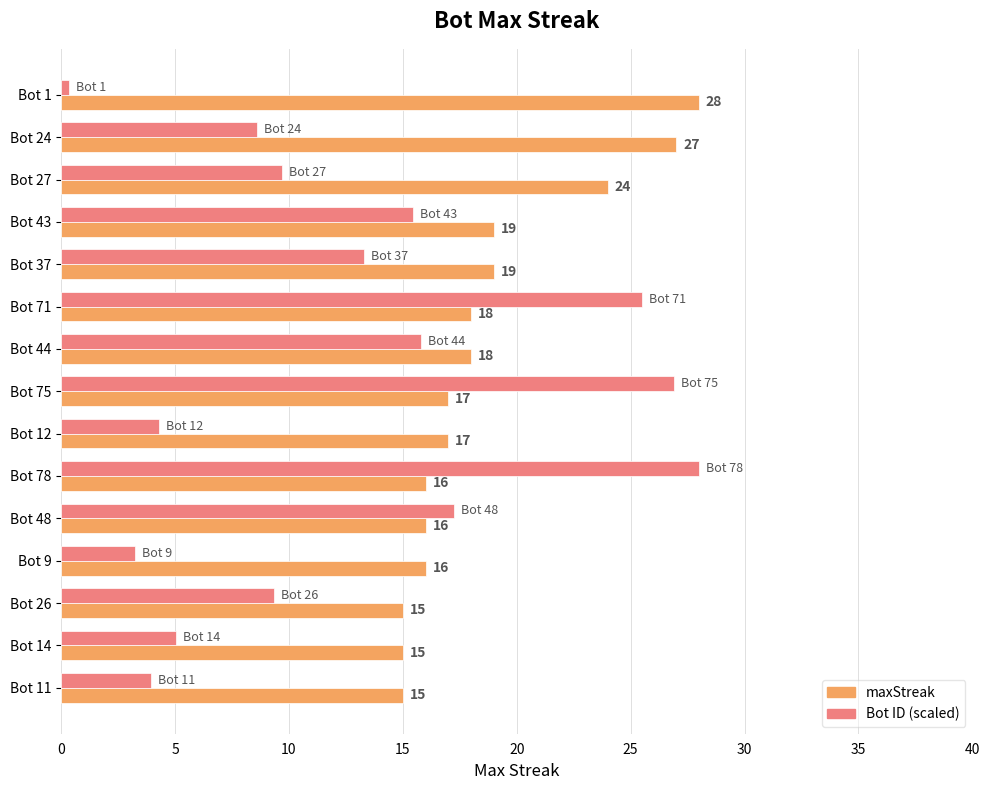

What is the greatest value displayed?

28.0